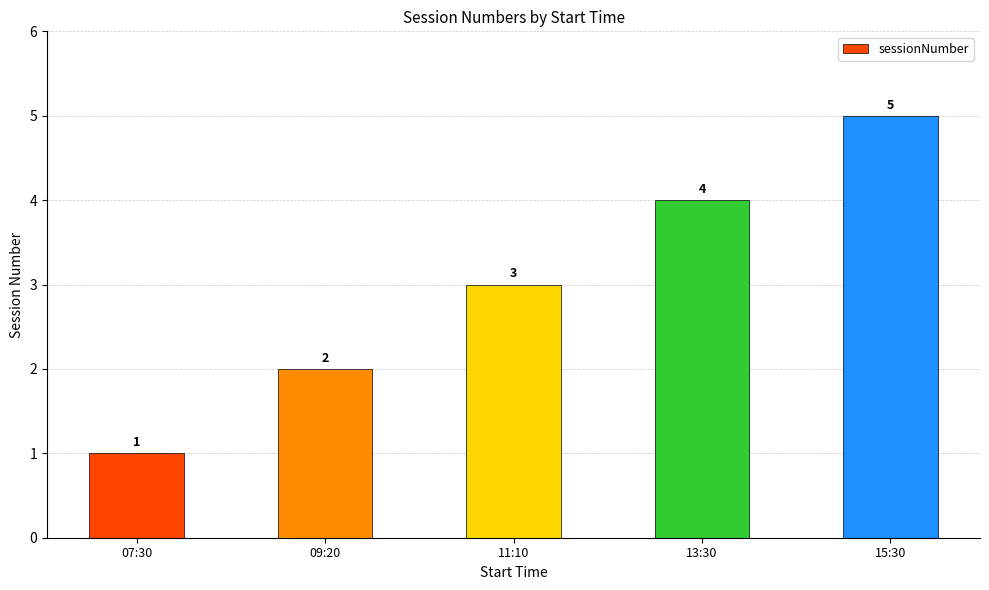

What is the difference between the values at 11:10 and 07:30?

2